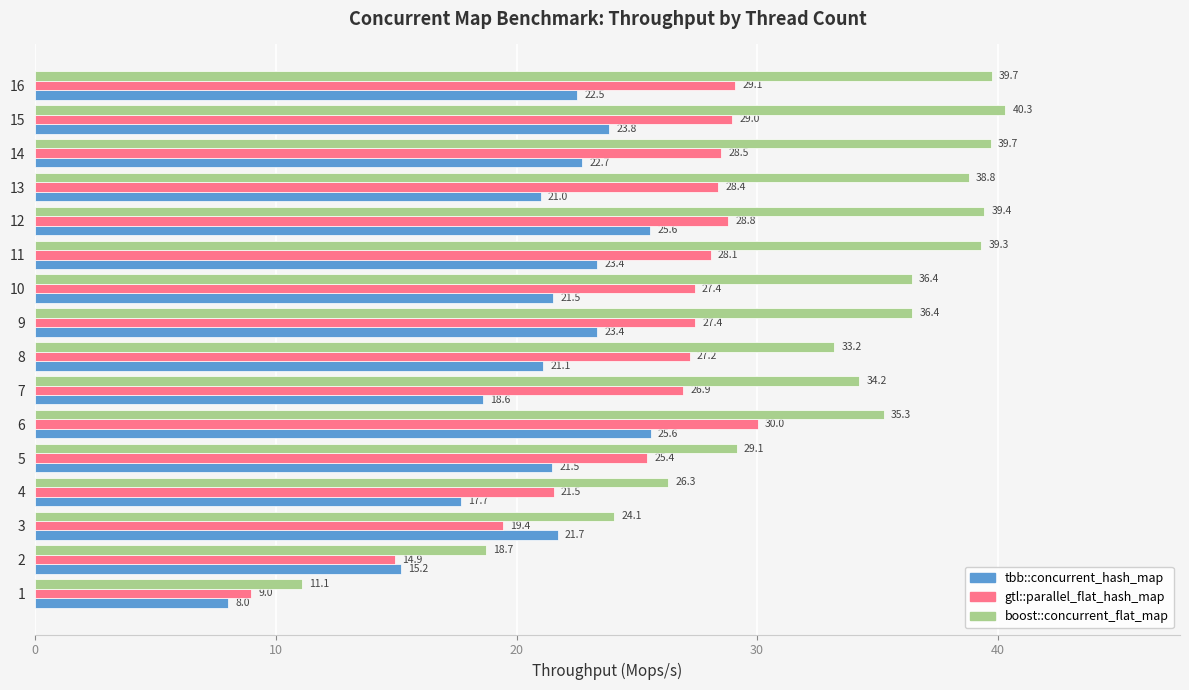

What is the difference between the second highest and second lowest values in the gtl::parallel_flat_hash_map series?

14.1